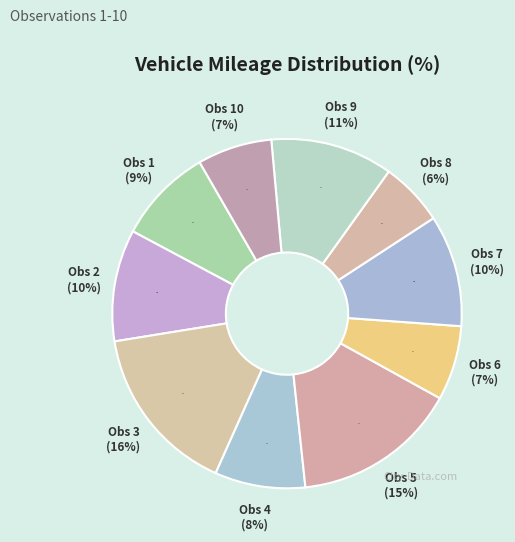

Is it true that 6 is 16% of the pie?

False